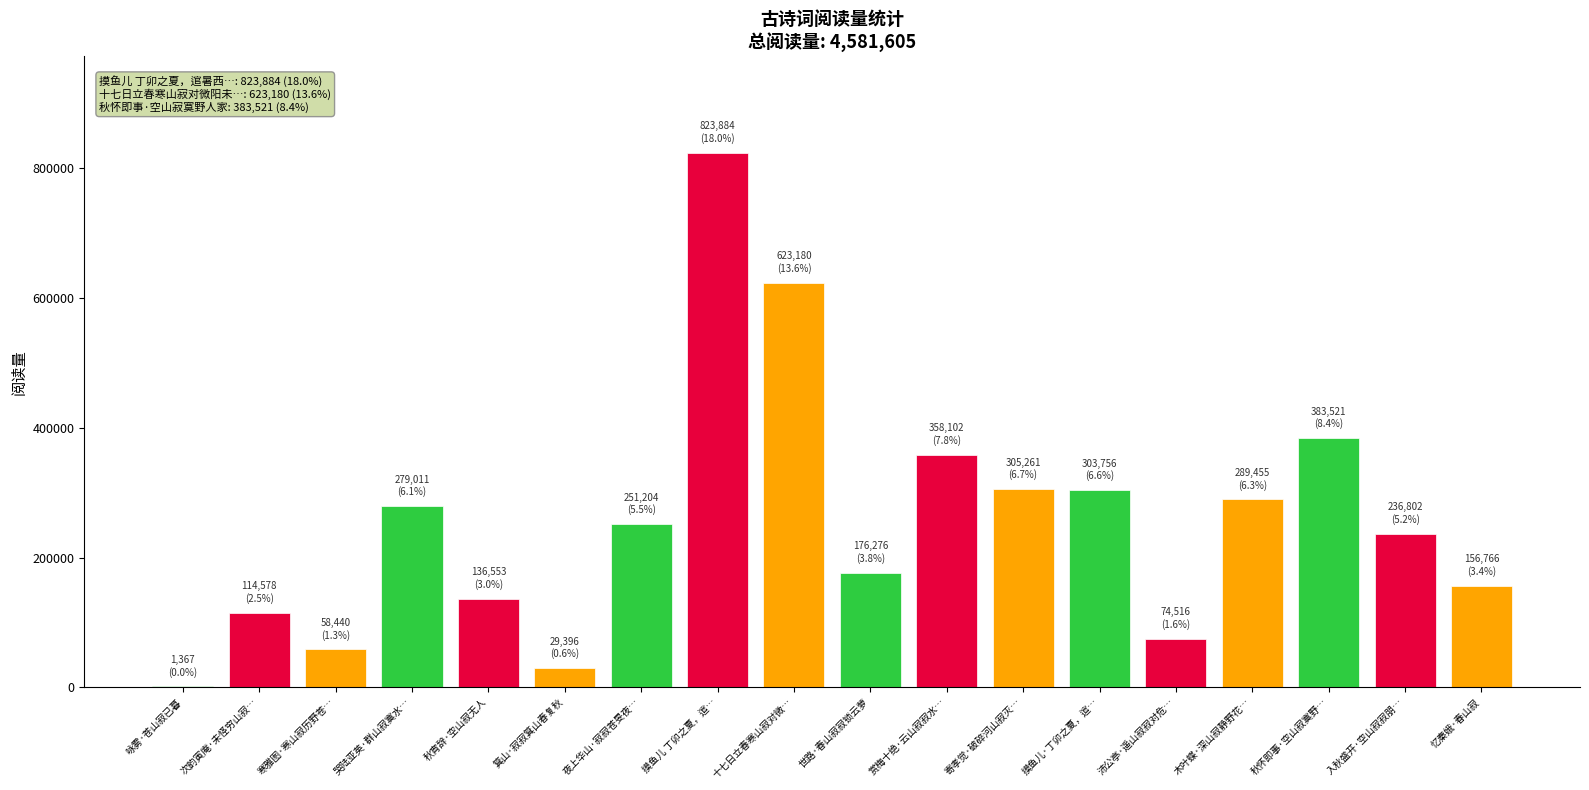

Where is the data nearest to the value 412625?

秋怀即事·空山寂寞野…